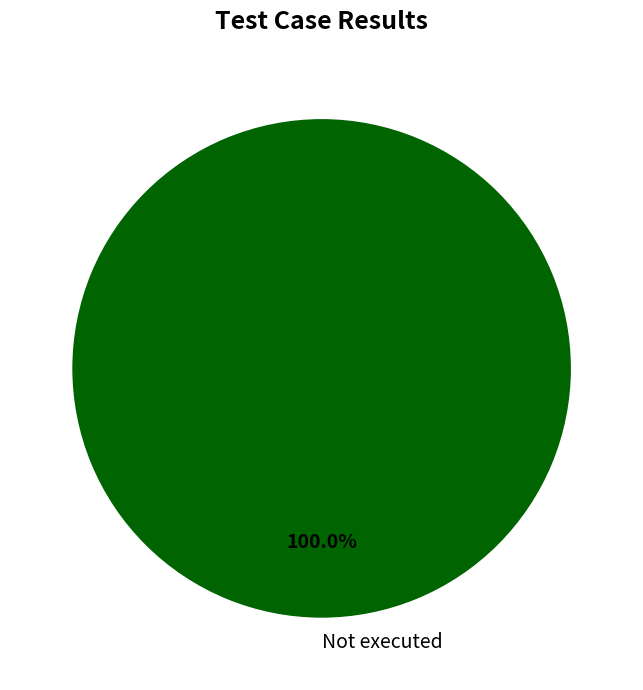

How many slices are in this pie chart?

1